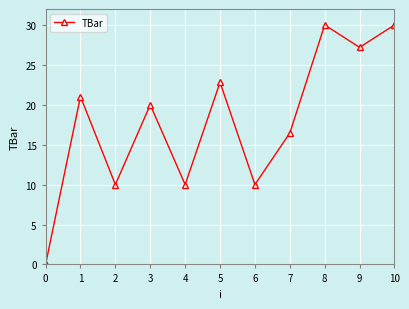

What is the greatest value displayed?

30.0